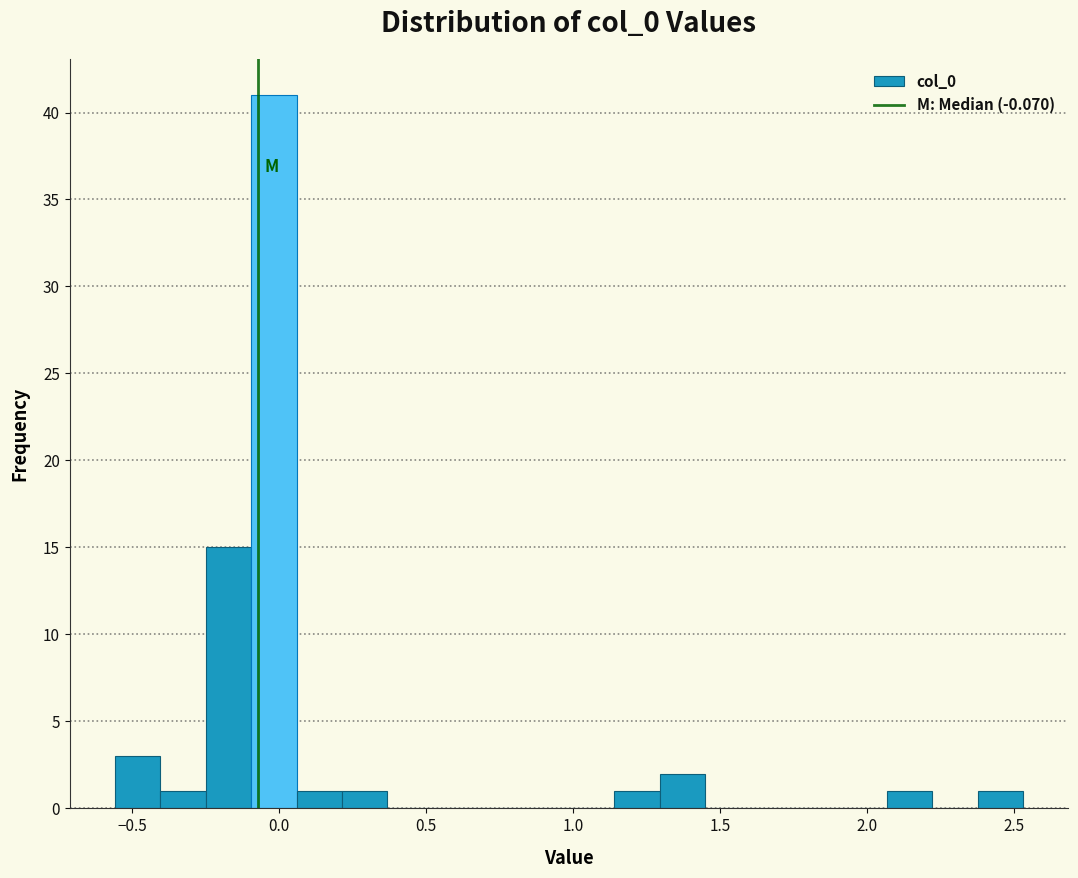

Read against the x-axis, roughly where is the centre of the tallest bar?

0.00